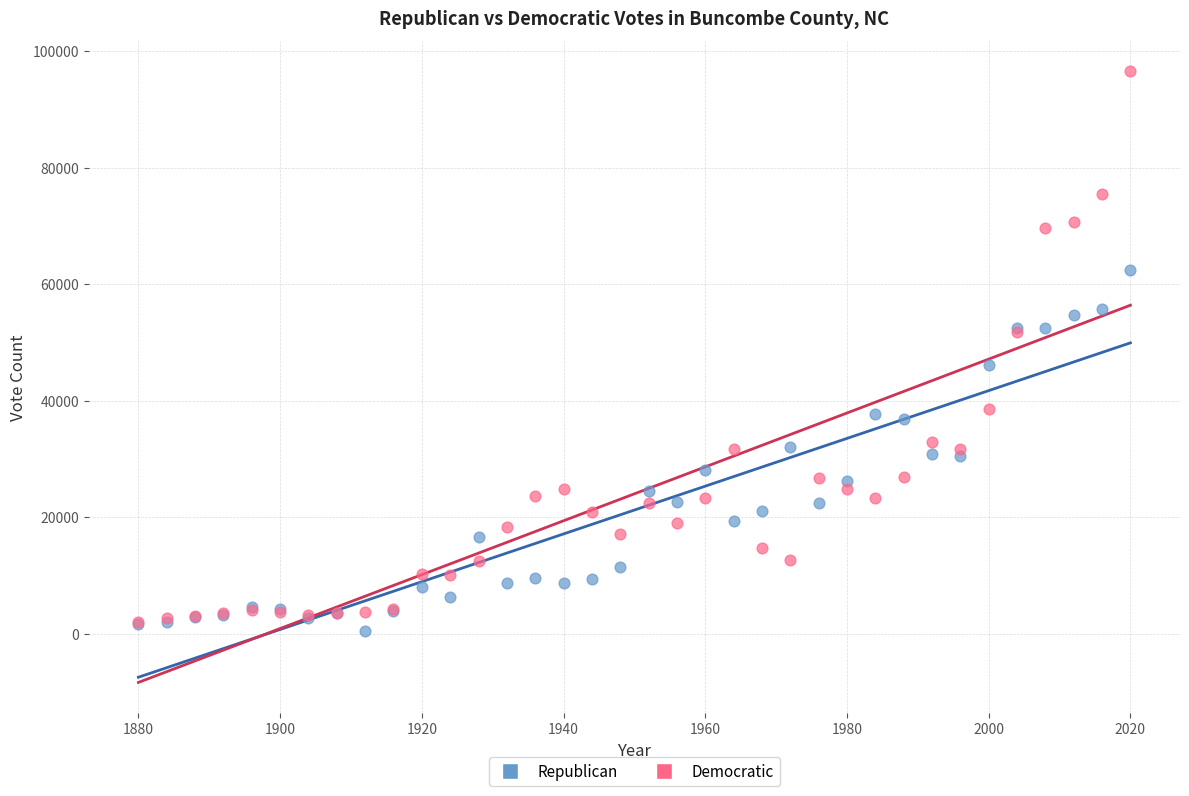

Which series reaches the maximum Y coordinate?

Democratic